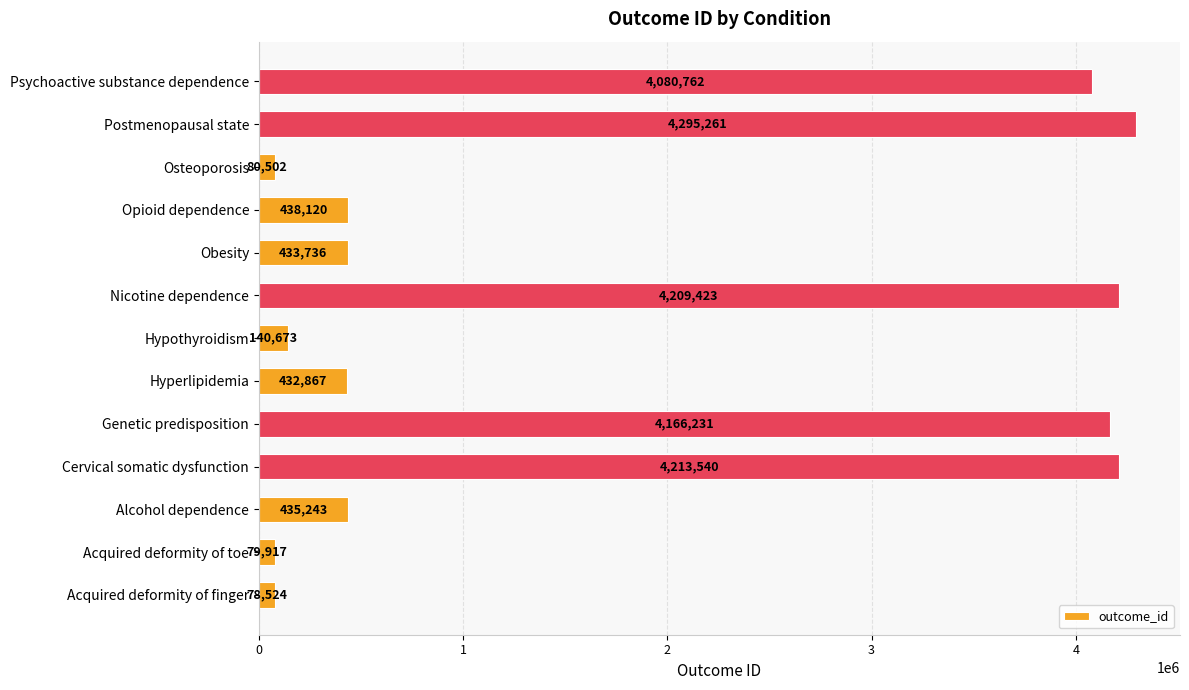

How many values are below 435243?

6